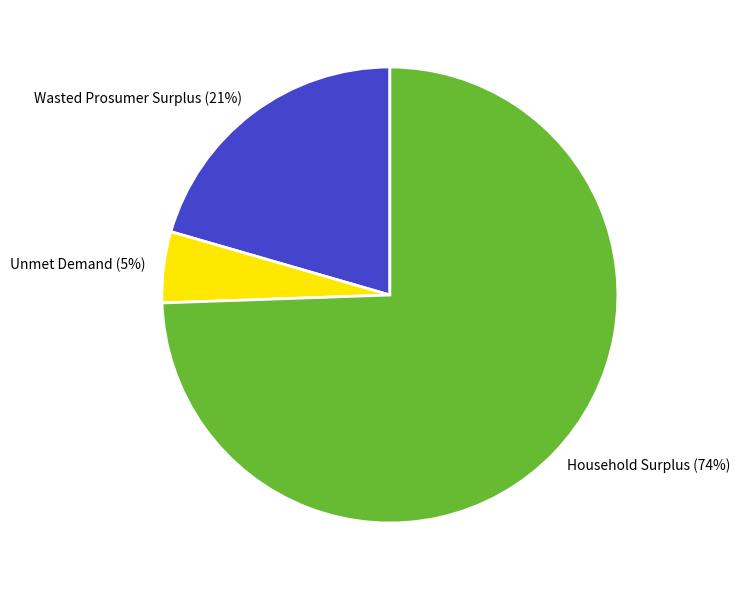

Is Wasted Prosumer Surplus the majority of the pie?

No